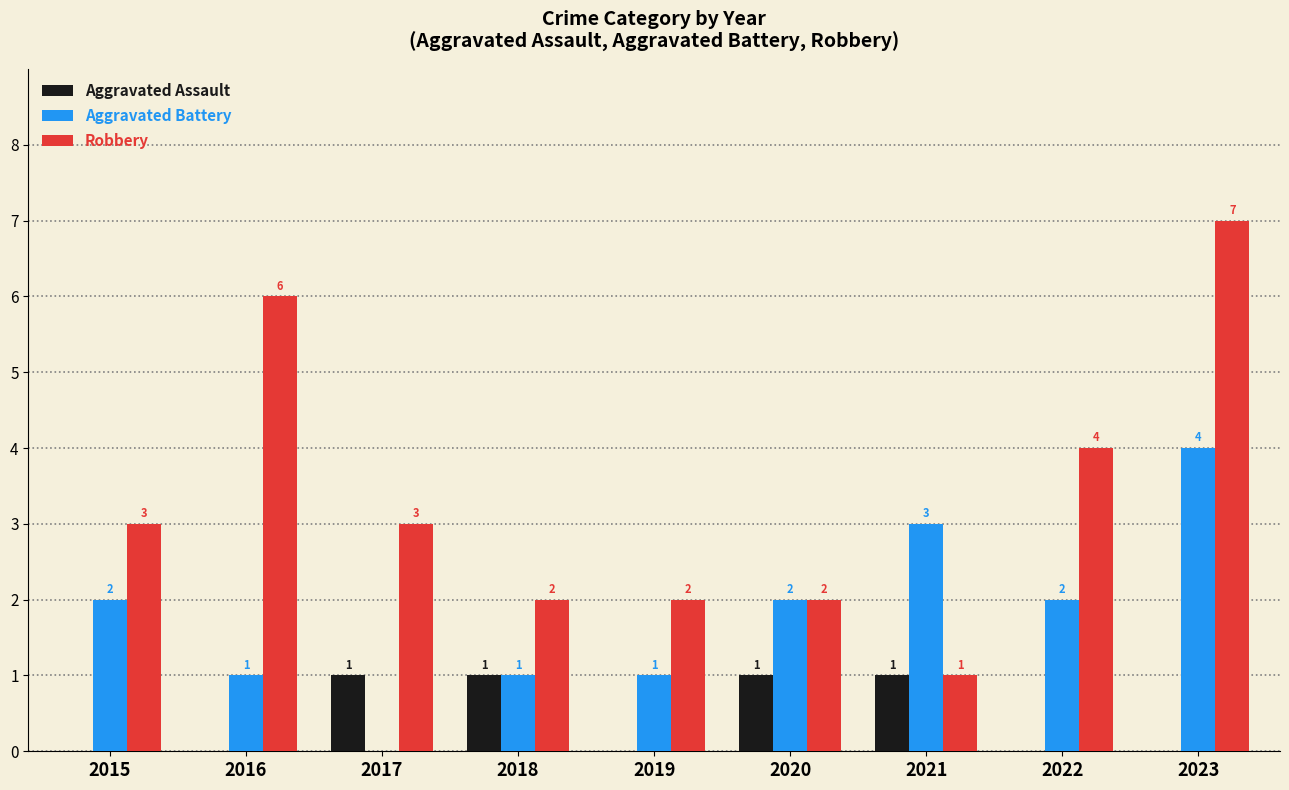

Reading left to right, list all the values displayed in this chart.

Aggravated Assault: 2015=0	2016=0	2017=1	2018=1	2019=0	2020=1	2021=1	2022=0	2023=0
Aggravated Battery: 2015=2	2016=1	2017=0	2018=1	2019=1	2020=2	2021=3	2022=2	2023=4
Robbery: 2015=3	2016=6	2017=3	2018=2	2019=2	2020=2	2021=1	2022=4	2023=7